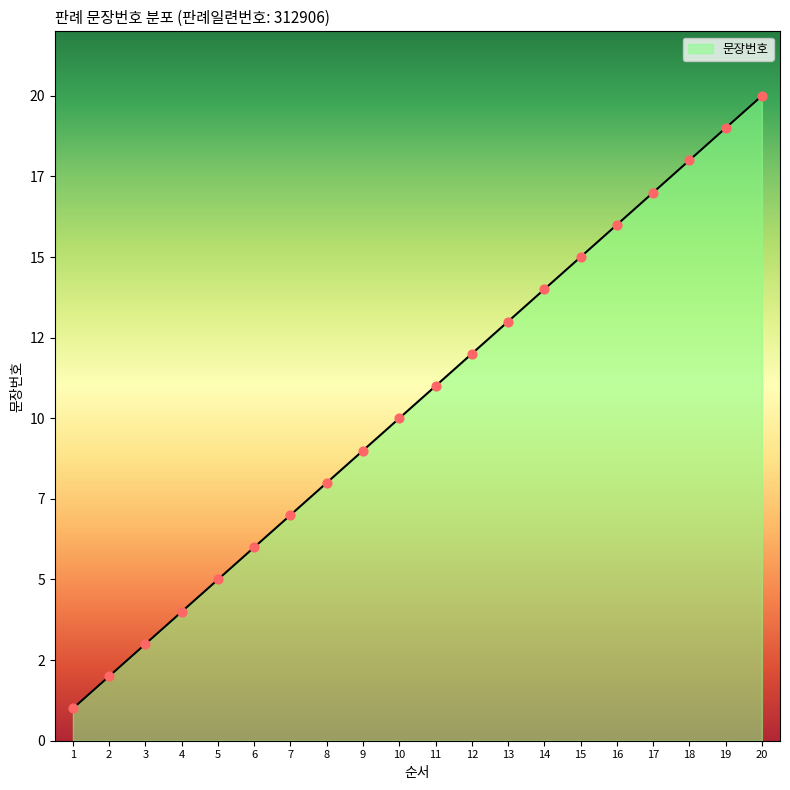

Between 16 and 11, which is larger?

16